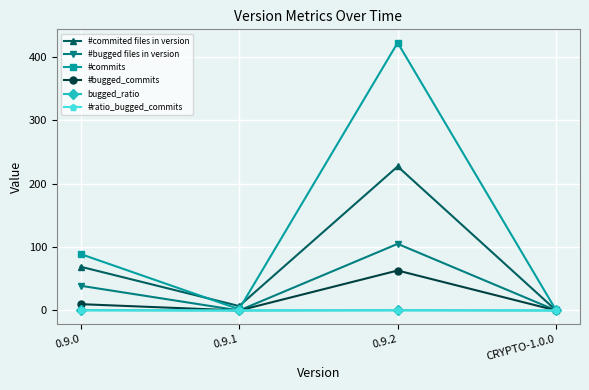

What is the spread (max minus min) of values at 0.9.1?

7.0